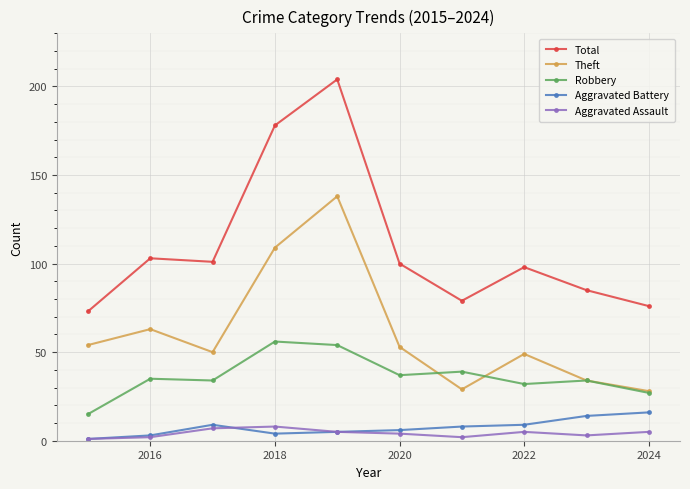

At how many categories does at least one series exceed 12?

10